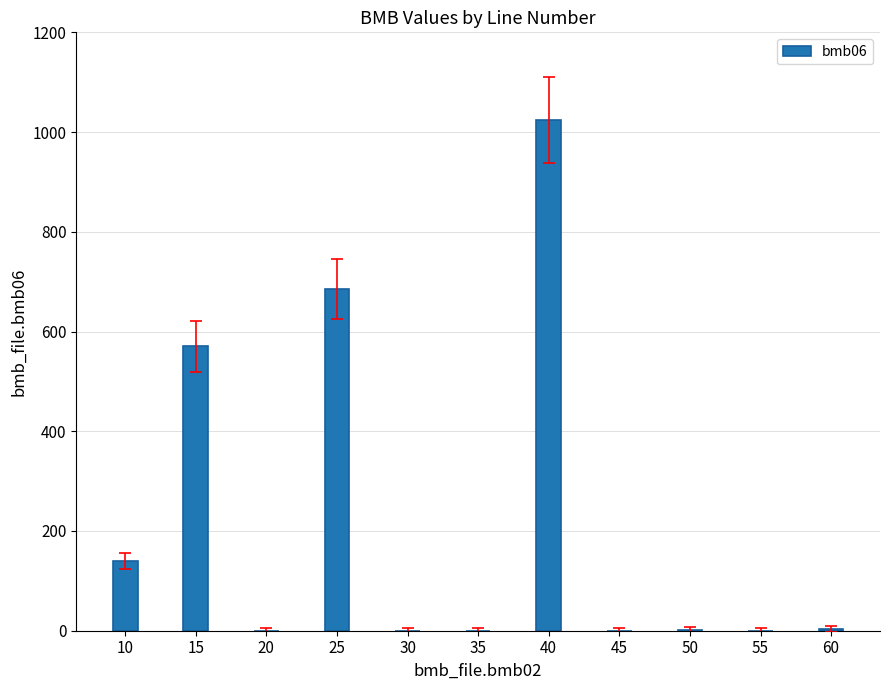

At which category does the chart reach its peak across all series?

40